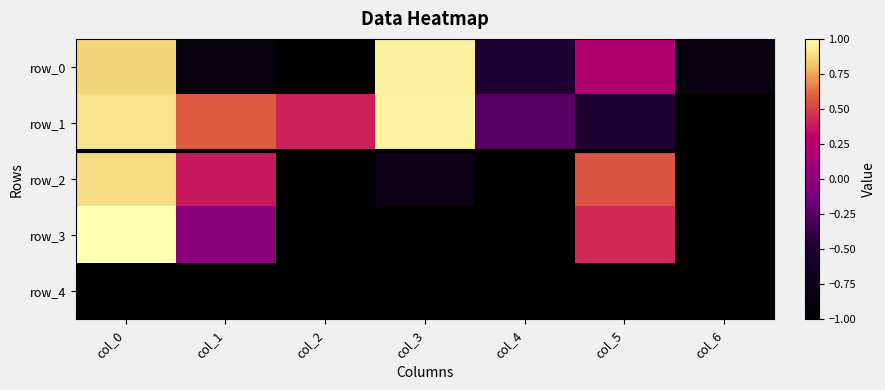

Rank the series by their maximum value, from highest to lowest.

row_3, row_1, row_0, row_2, row_4